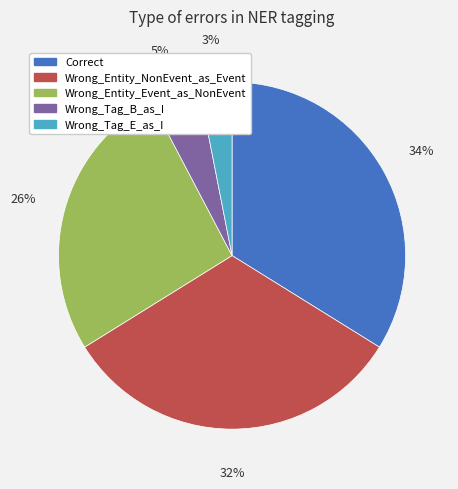

Is there a majority slice in this chart?

No